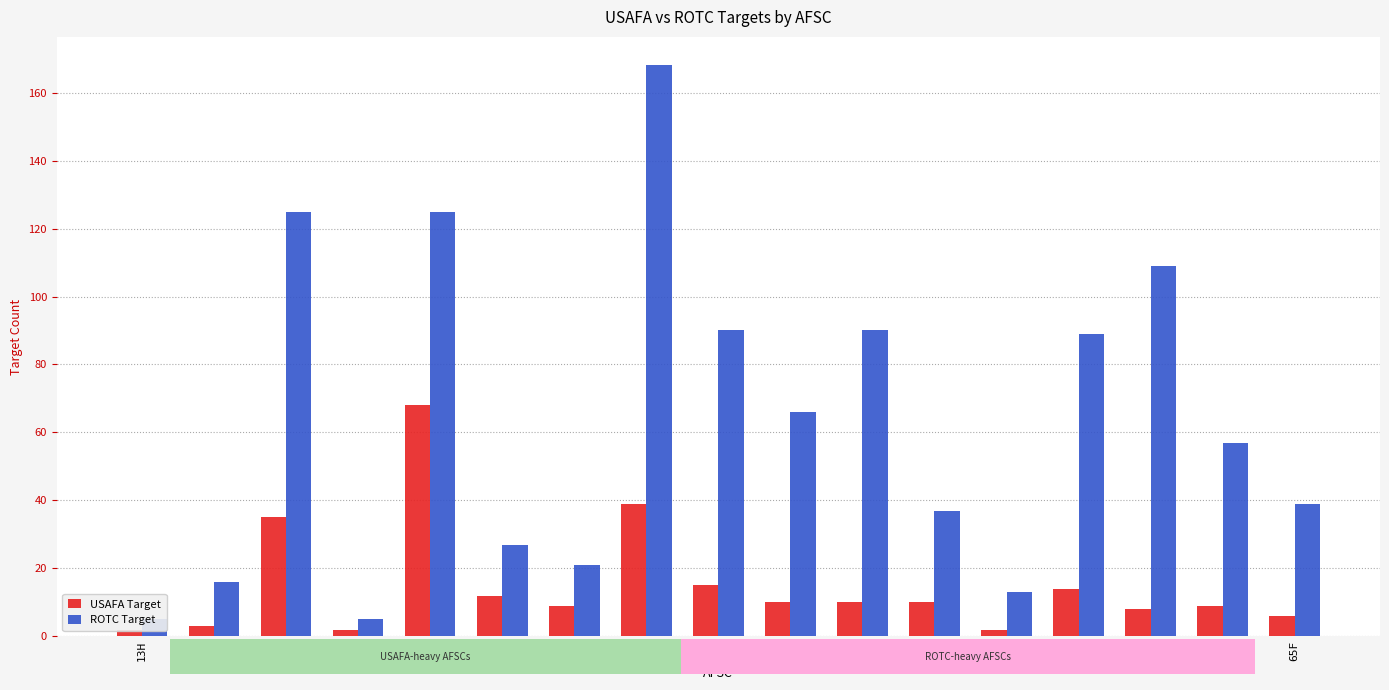

What is the total value across all series at 64P?

66